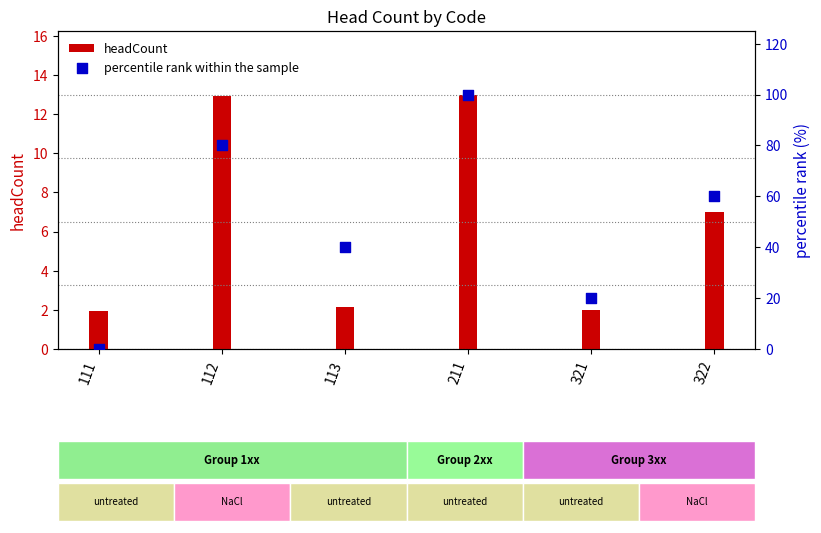

What are all the series names shown in the legend?

headCount, percentile rank within the sample